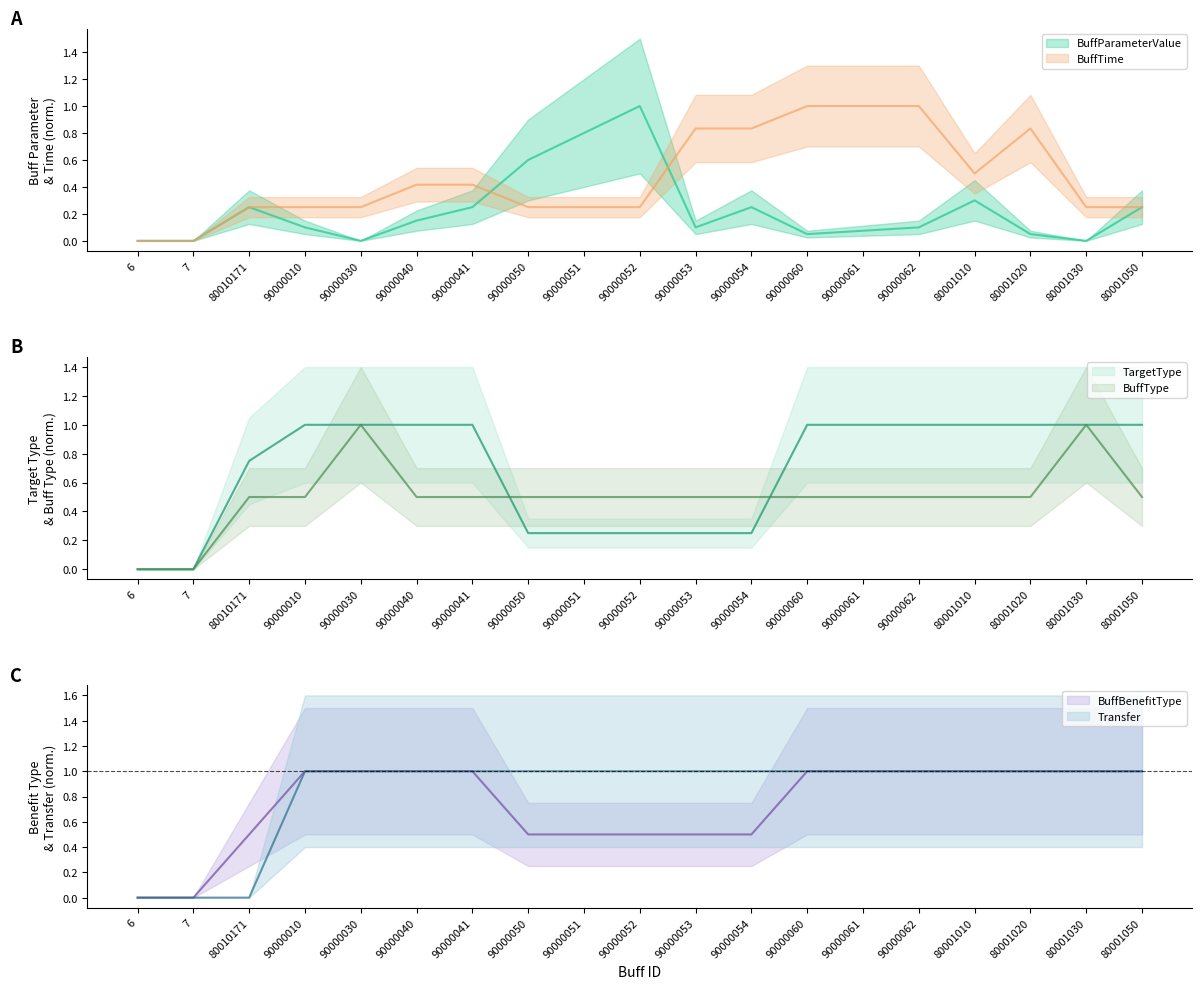

Which series ends up on top after the final intersection of BuffType and BuffTime?

BuffType